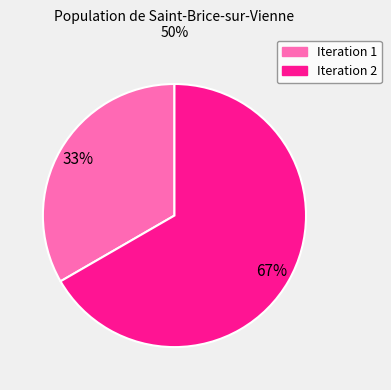

True or false: Iteration 2 accounts for 79% of the total.

False